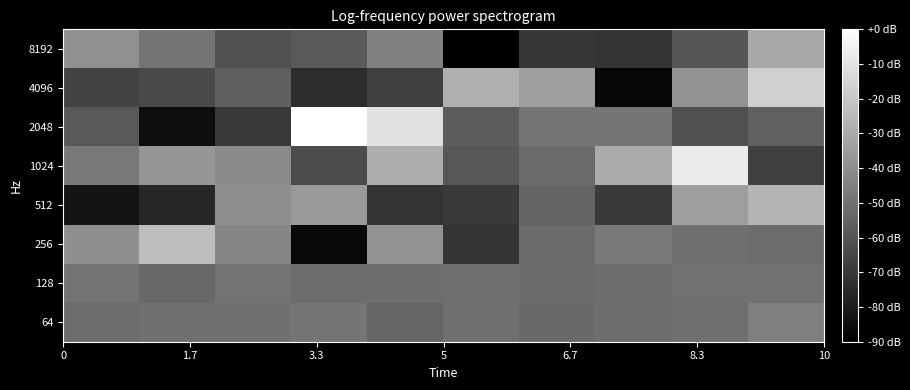

Reading left to right, list all the values displayed in this chart.

8192: -39.3	-48.9	-61.1	-58.2	-44.5	-90.0	-70.4	-71.3	-59.7	-30.6
4096: -66.3	-63.8	-56.4	-74.3	-67.5	-27.8	-33.9	-87.5	-38.6	-16.6
2048: -58.2	-84.7	-70.3	0.0	-10.7	-57.4	-48.7	-48.6	-61.6	-55.6
1024: -47.7	-37.0	-41.4	-63.1	-28.7	-59.1	-52.3	-29.5	-7.1	-67.3
512: -82.7	-76.0	-39.9	-35.9	-71.3	-69.4	-54.5	-69.4	-34.3	-26.3
256: -39.6	-23.3	-42.9	-86.6	-38.5	-71.3	-52.2	-47.3	-50.6	-51.7
128: -49.3	-53.4	-49.5	-51.6	-51.6	-50.7	-52.2	-51.3	-50.1	-49.9
64: -51.9	-50.4	-50.5	-48.6	-54.1	-50.9	-53.1	-51.2	-50.9	-44.8